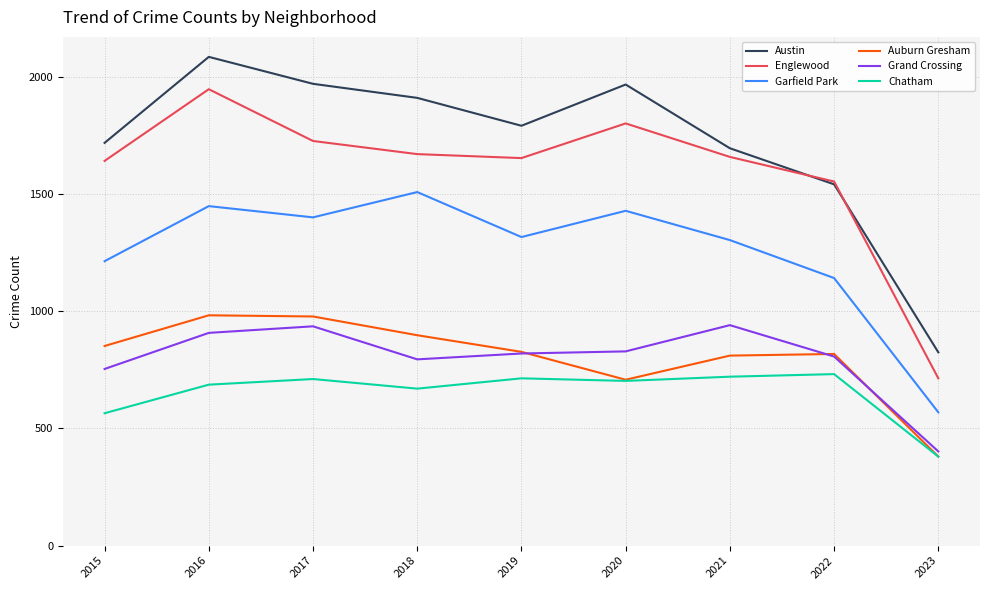

True or false: Grand Crossing and Englewood intersect in this chart.

False